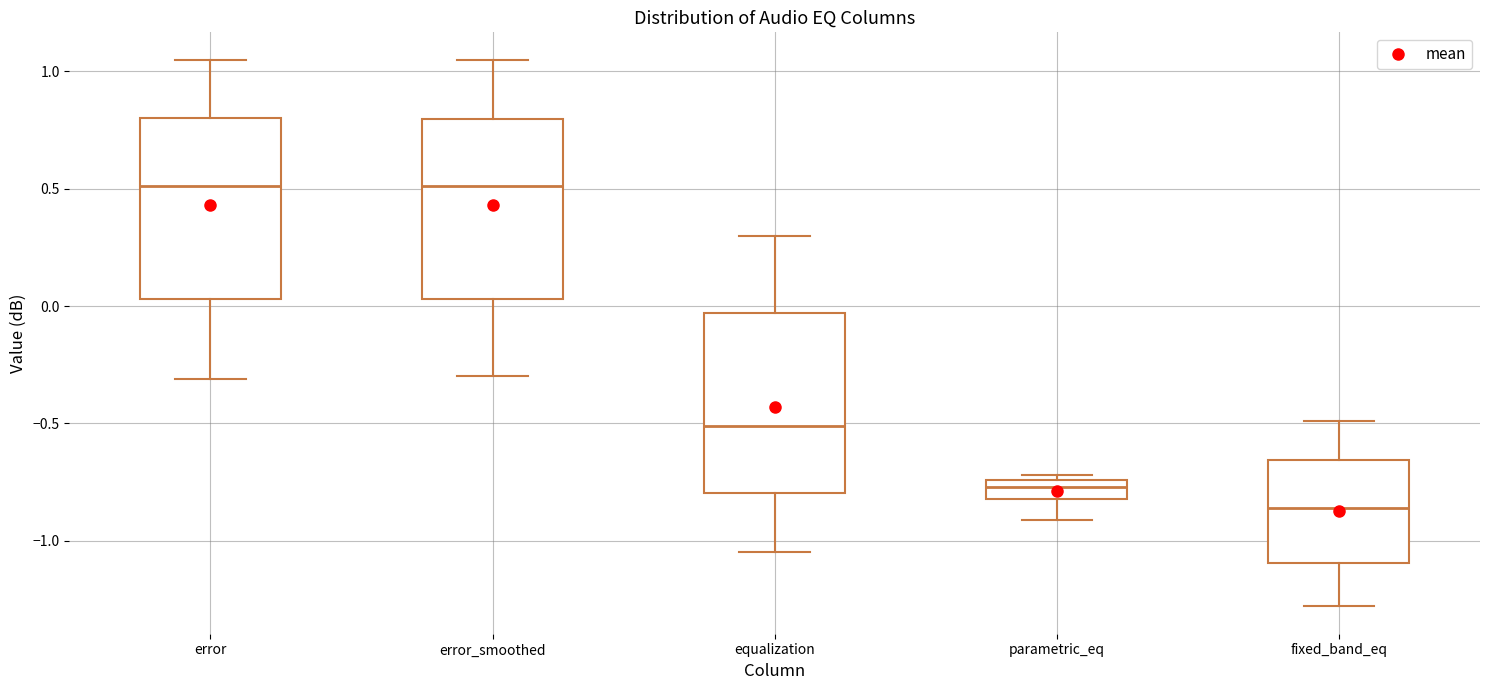

Where does the lower whisker of the box for error_smoothed end on the y-axis? The values are not printed on the chart, so give them approximately, as read against the axis.

-0.30